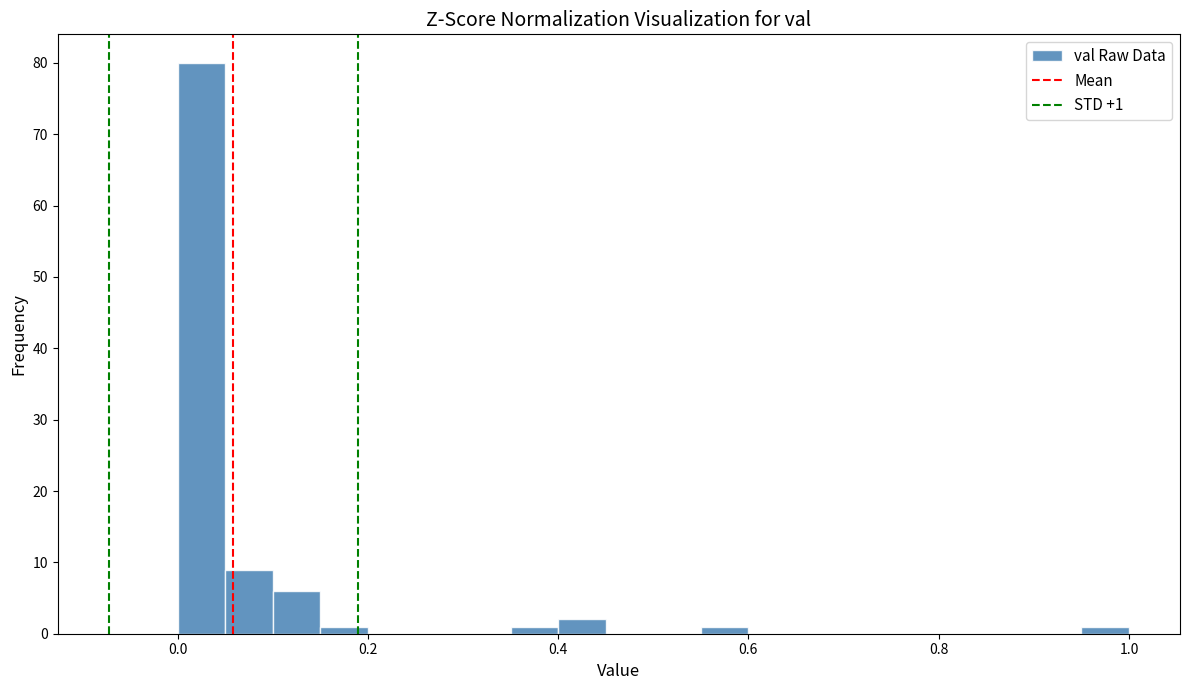

Around what value on the x-axis is the tallest bar? Give the approximate position of its centre, as read against the axis.

0.02